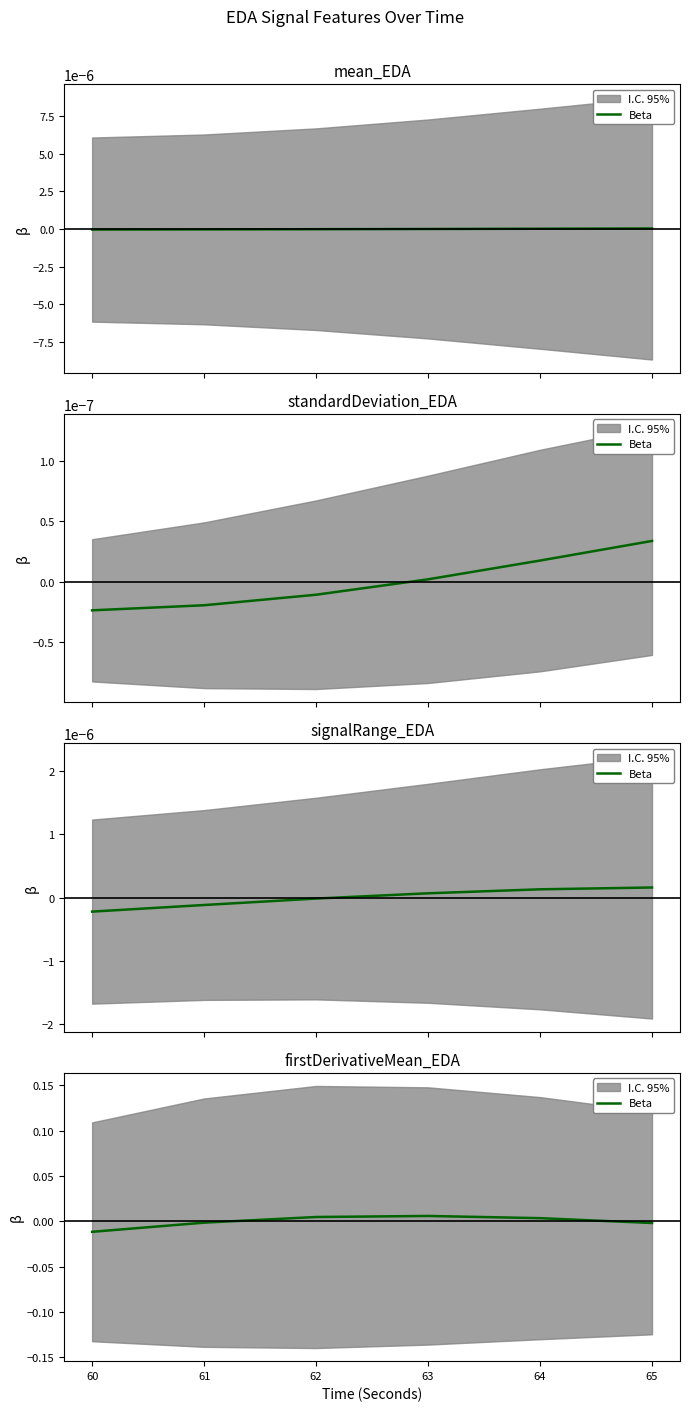

List the labels in order of value, smallest first.

60, 65, 61, 64, 62, 63